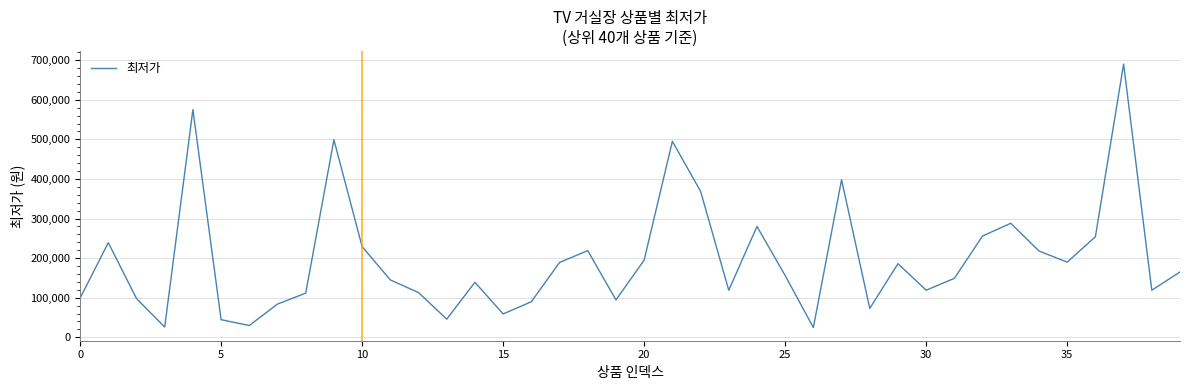

How many lines are shown in the chart?

1